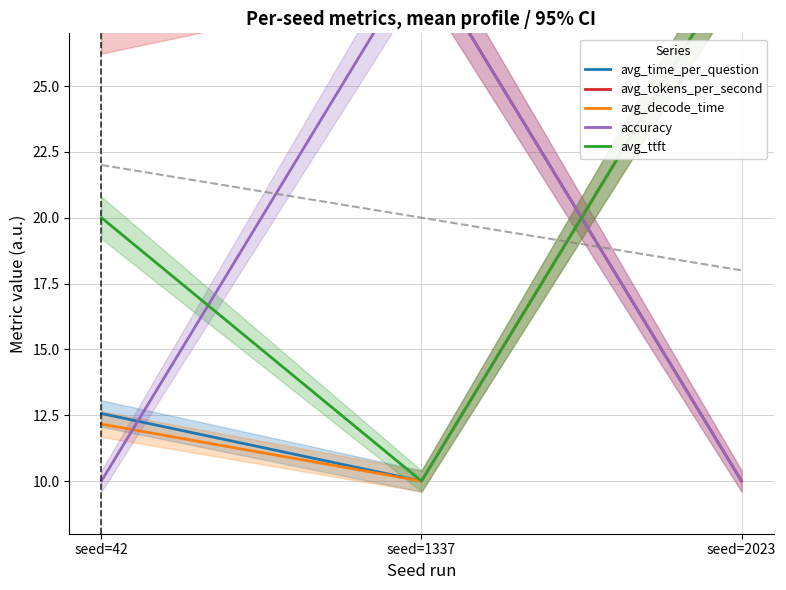

What is the minimum value shown in the chart?

10.0